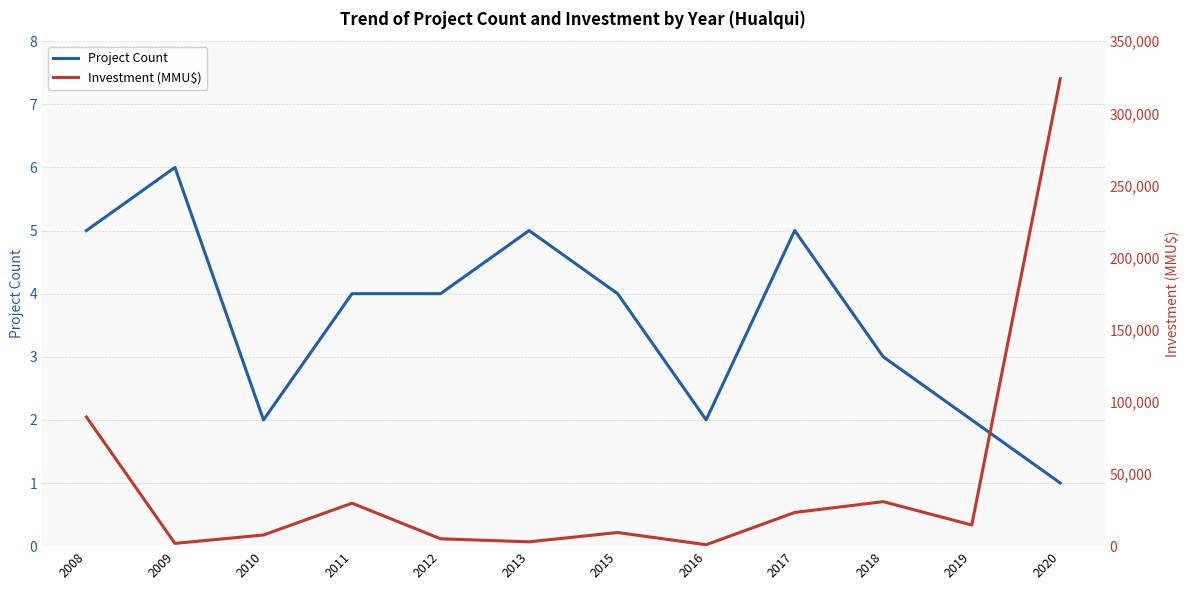

What is the total value across all series at 2009?

1905